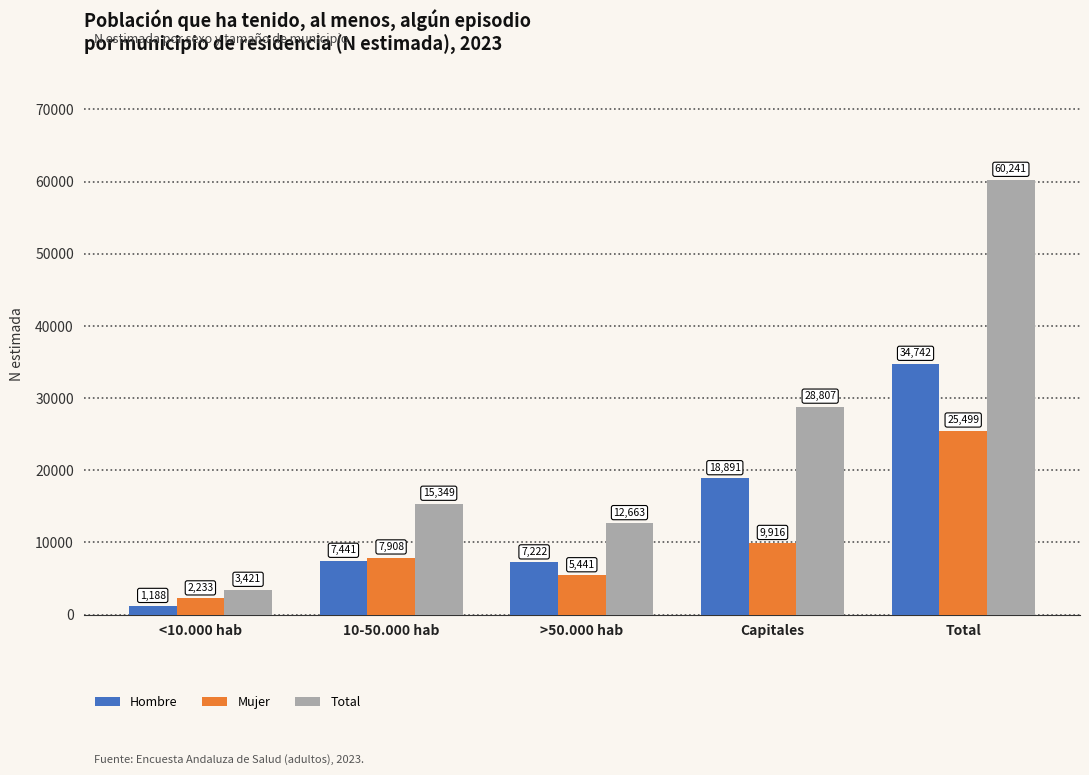

Which category has the lowest value in the Mujer series?

<10.000 hab